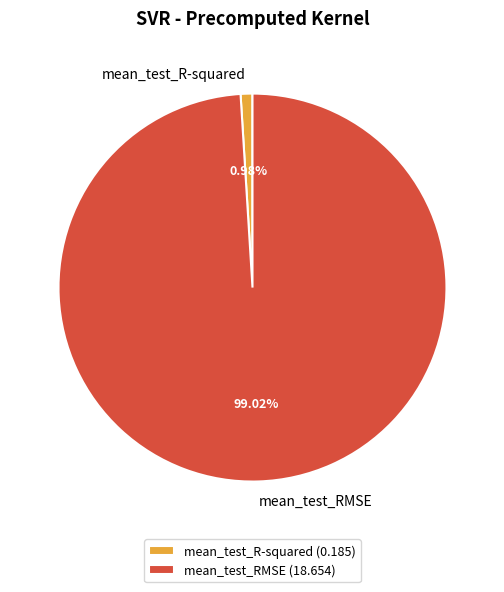

To the nearest percent, what is the difference between the largest and smallest slice percentages?

98%